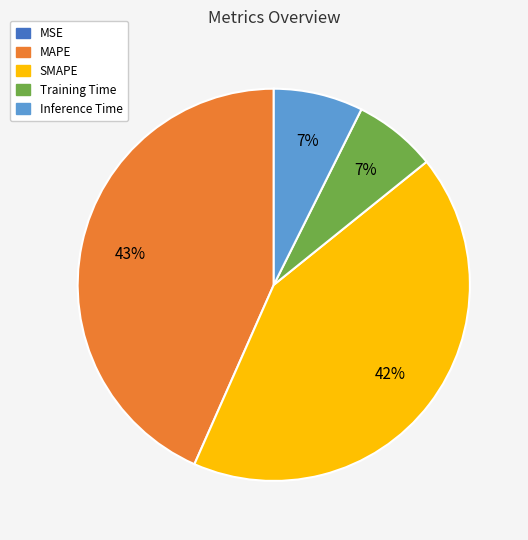

Does SMAPE represent more than half of the total?

No